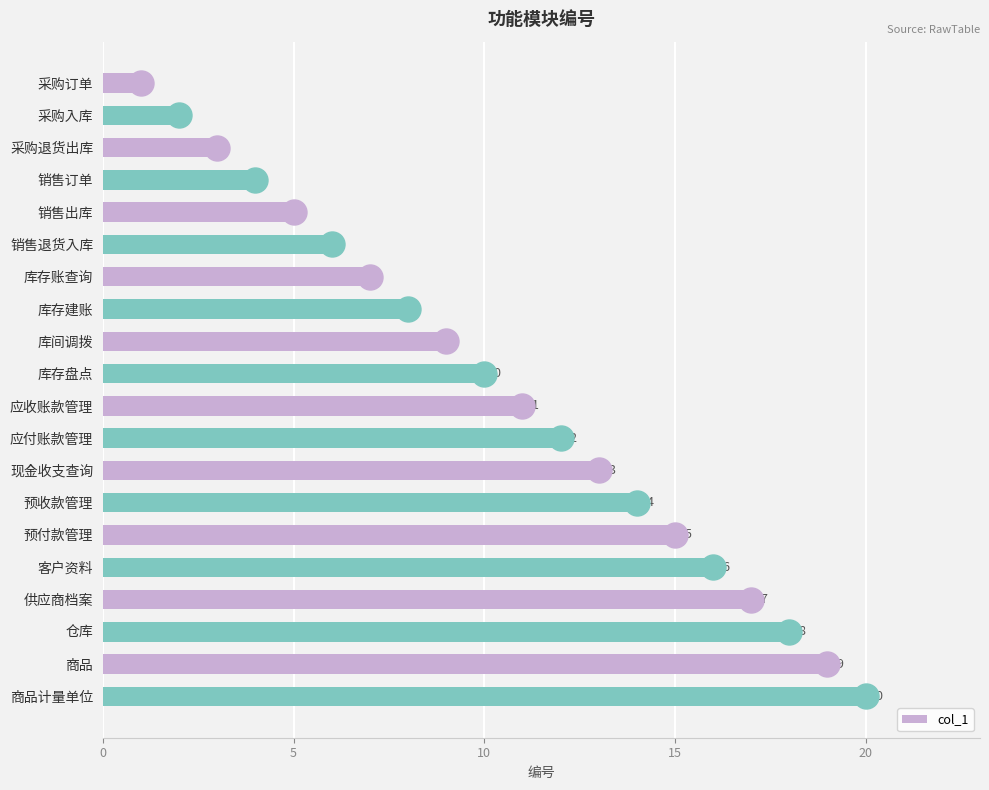

What value does the data have at 供应商档案?

17